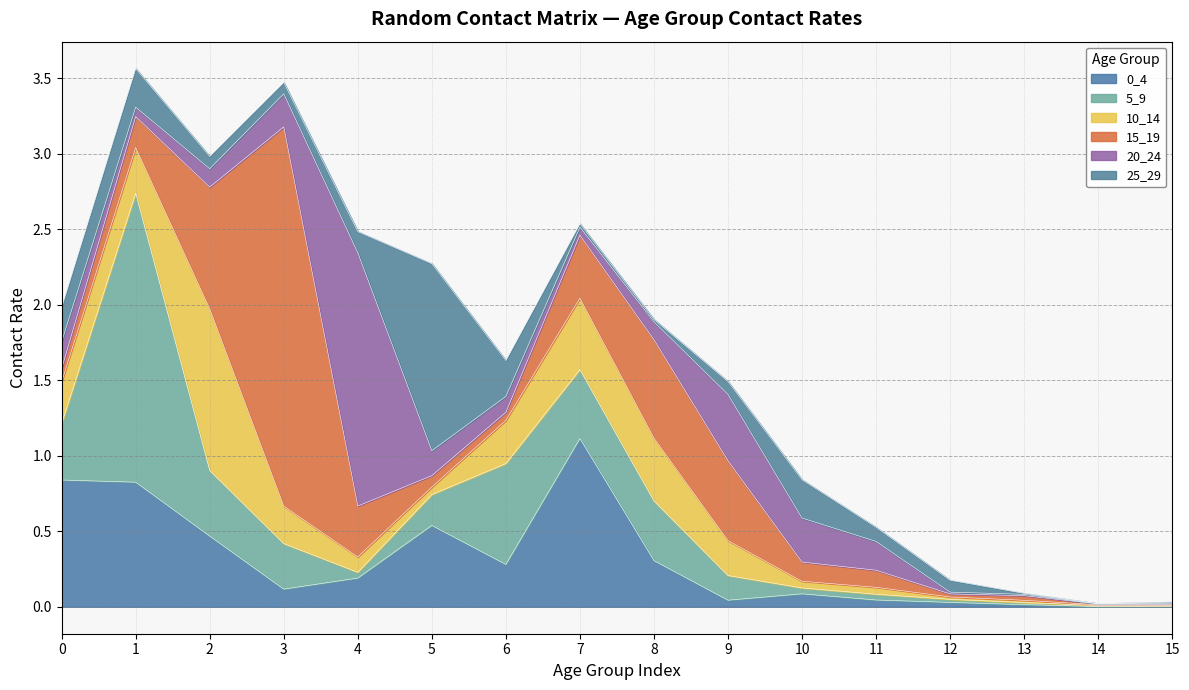

Reading left to right, list all the values displayed in this chart.

0_4: 0.8	0.8	0.5	0.1	0.2	0.5	0.3	1.1	0.3	0.0	0.1	0.0	0.0	0.0	0.0	0.0
5_9: 0.4	1.9	0.4	0.3	0.0	0.2	0.7	0.5	0.4	0.2	0.0	0.0	0.0	0.0	0.0	0.0
10_14: 0.3	0.3	1.1	0.2	0.1	0.0	0.3	0.5	0.4	0.2	0.0	0.0	0.0	0.0	0.0	0.0
15_19: 0.1	0.2	0.8	2.5	0.3	0.1	0.1	0.4	0.7	0.5	0.1	0.1	0.0	0.0	0.0	0.0
20_24: 0.2	0.1	0.1	0.2	1.7	0.2	0.1	0.1	0.1	0.4	0.3	0.2	0.0	0.0	0.0	0.0
25_29: 0.2	0.3	0.1	0.1	0.1	1.2	0.2	0.0	0.0	0.1	0.3	0.1	0.1	0.0	0.0	0.0